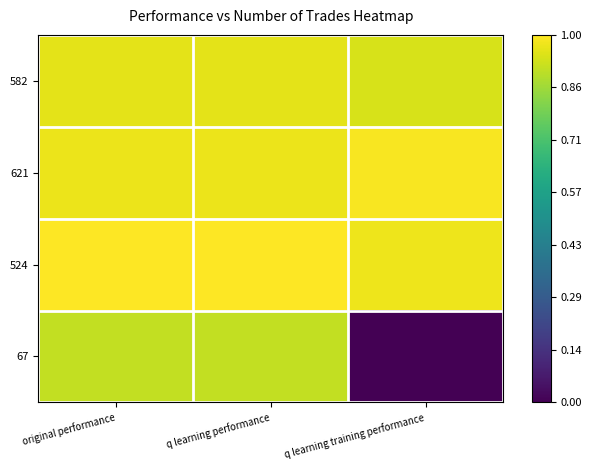

Rank the series by their maximum value, from lowest to highest.

67, 582, 621, 524